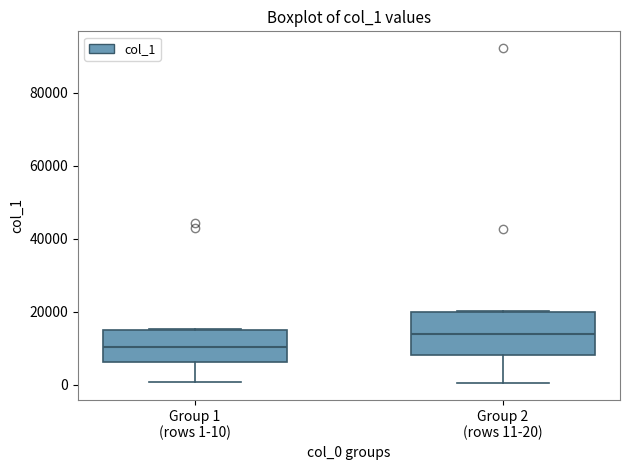

Which box is the tallest, from its lower edge to its upper edge?

Group 2 (rows 11-20)